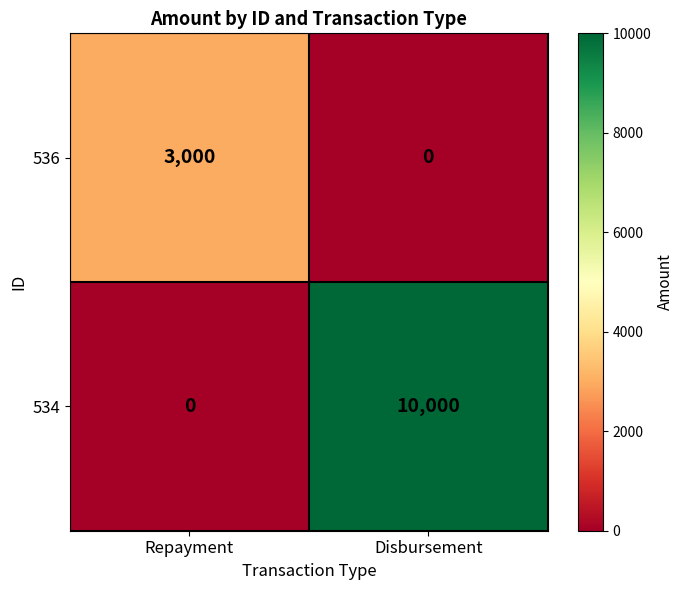

Rank the series by their average value, from highest to lowest.

534, 536